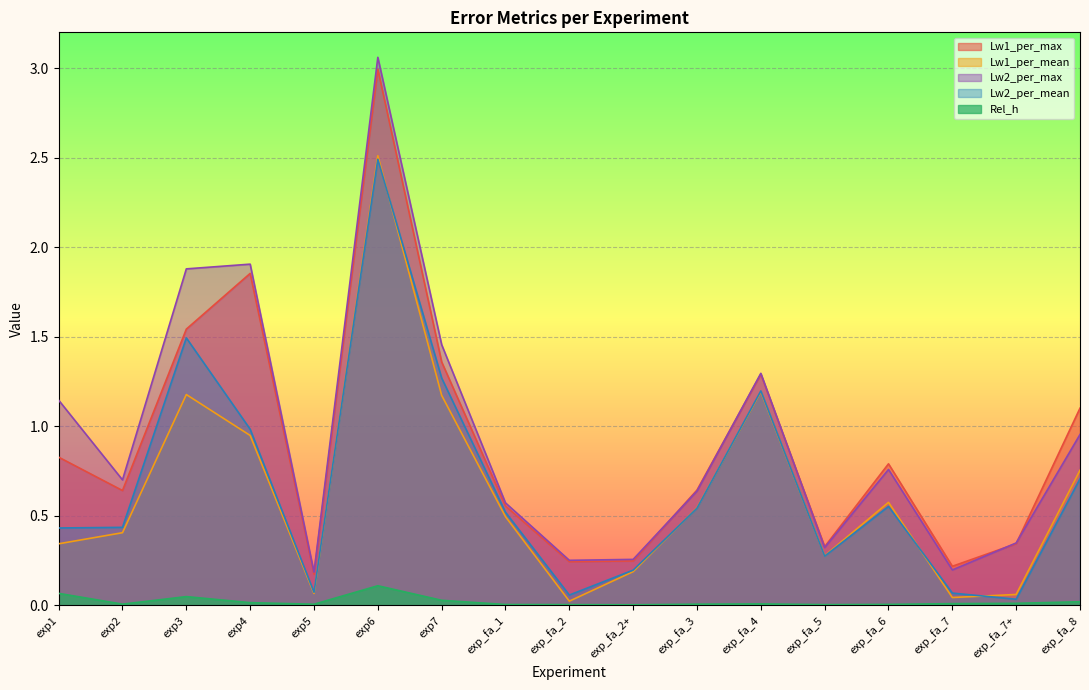

Reading left to right, transcribe all the data shown in this chart.

Lw1_per_max: 0.8	0.6	1.5	1.9	0.2	3.0	1.4	0.6	0.2	0.2	0.6	1.3	0.3	0.8	0.2	0.3	1.1
Lw1_per_mean: 0.3	0.4	1.2	0.9	0.1	2.5	1.2	0.5	0.0	0.2	0.5	1.2	0.3	0.6	0.0	0.1	0.8
Lw2_per_max: 1.1	0.7	1.9	1.9	0.2	3.1	1.5	0.6	0.3	0.3	0.6	1.3	0.3	0.8	0.2	0.3	1.0
Lw2_per_mean: 0.4	0.4	1.5	1.0	0.1	2.5	1.3	0.5	0.1	0.2	0.5	1.2	0.3	0.6	0.1	0.0	0.7
Rel_h: 0.1	0.0	0.0	0.0	0.0	0.1	0.0	0.0	0.0	0.0	0.0	0.0	0.0	0.0	0.0	0.0	0.0